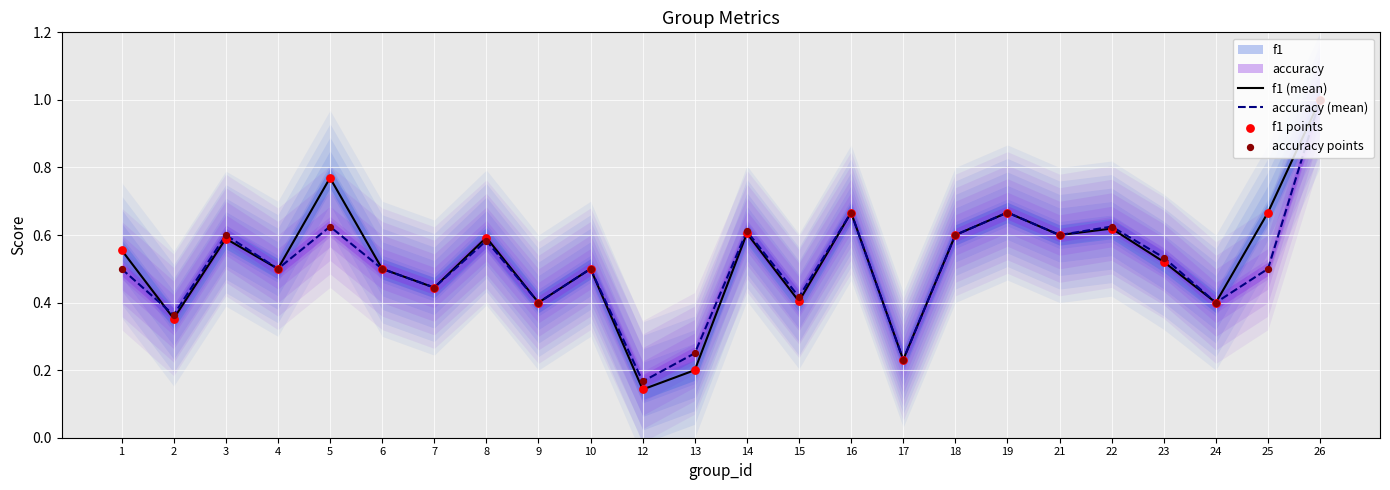

Which series has the largest total across all categories?

f1 (mean)